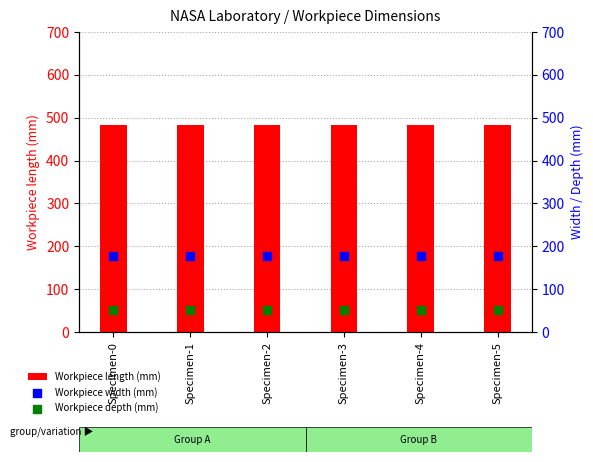

Which series has the widest spread of Y values?

Workpiece length (mm)